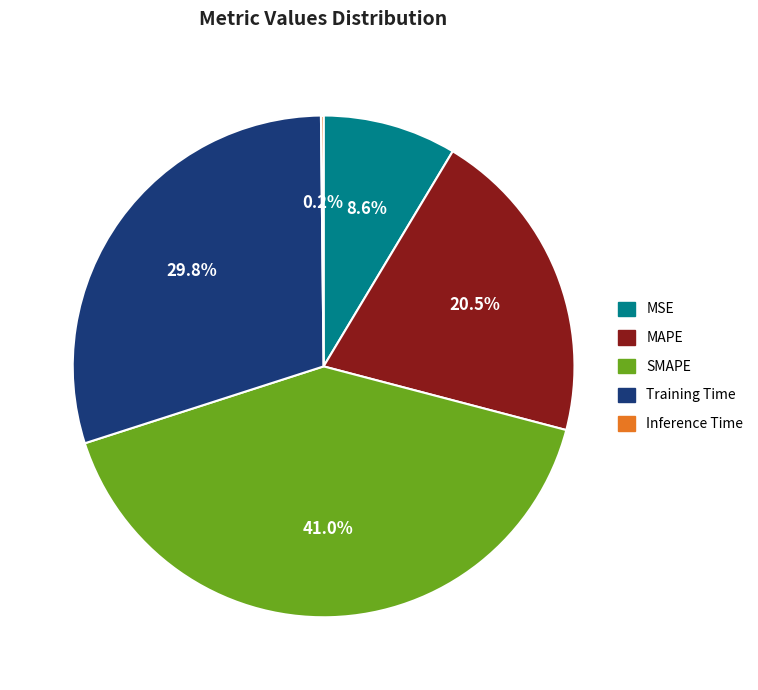

What is the largest slice in the pie chart?

SMAPE